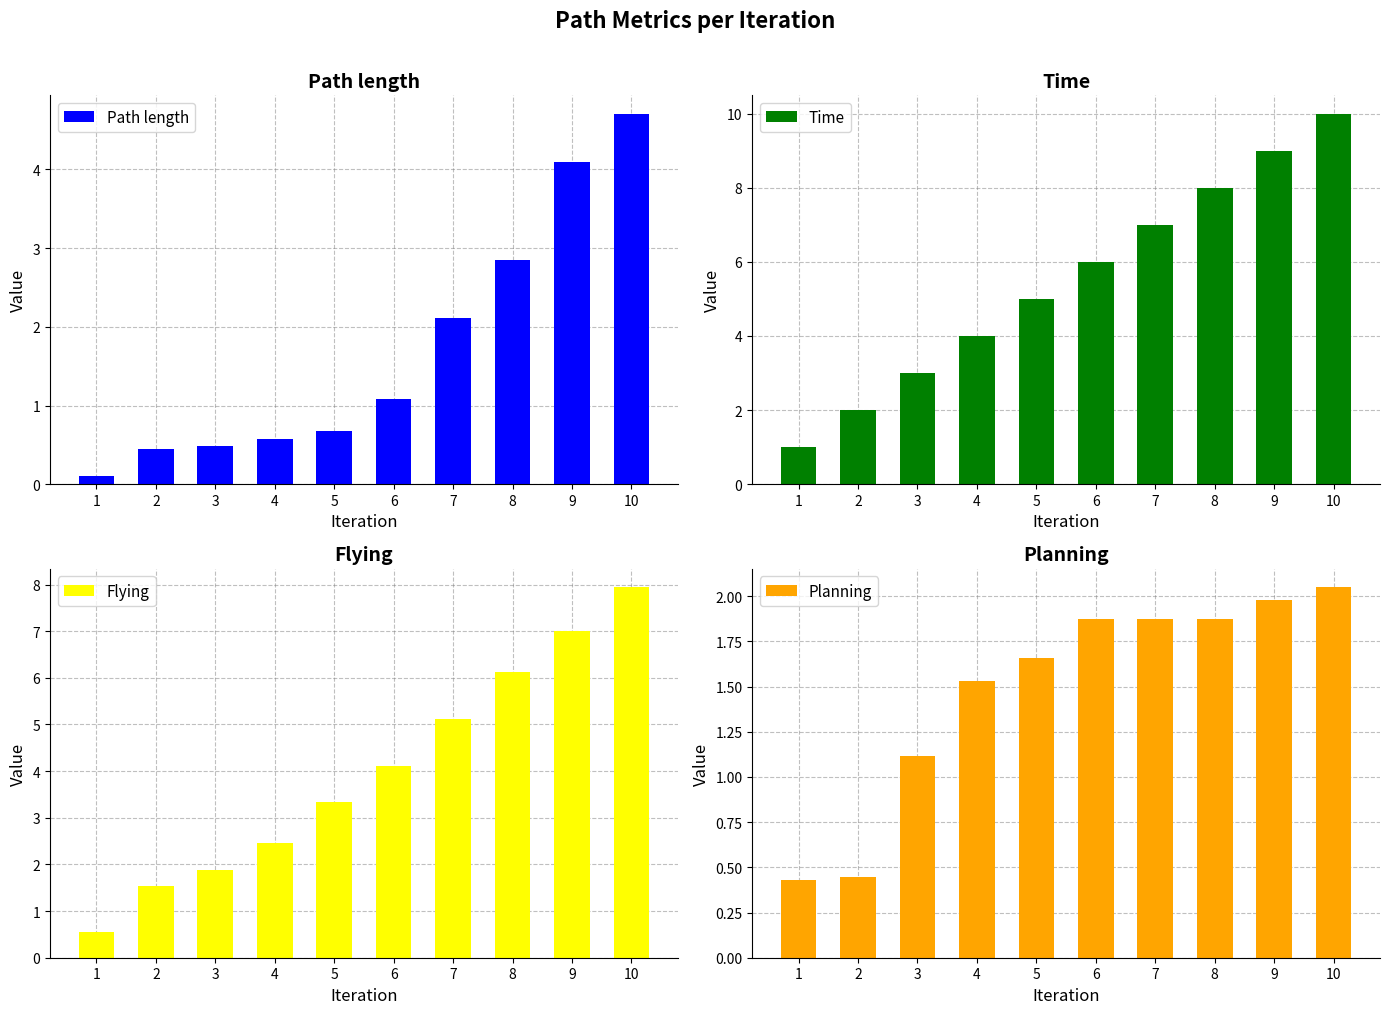

Count the number of data series in this chart.

4